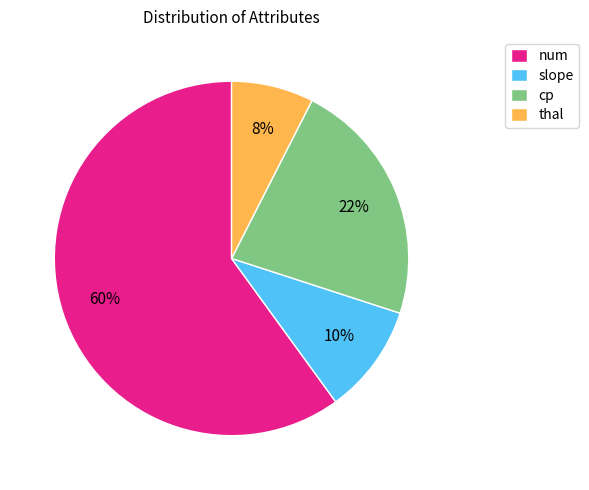

What is the ratio of the value at thal to the value at slope?

0.7